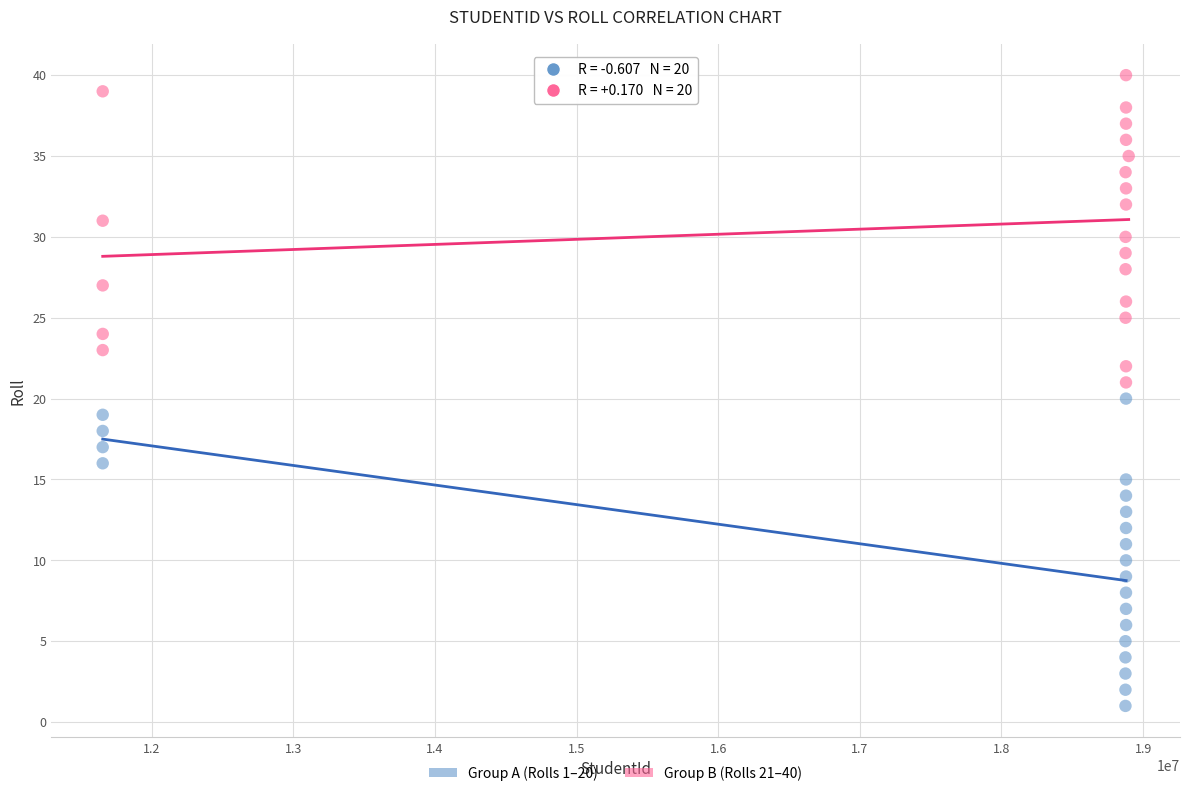

Which series reaches the maximum Y coordinate?

Group B (Rolls 21–40)